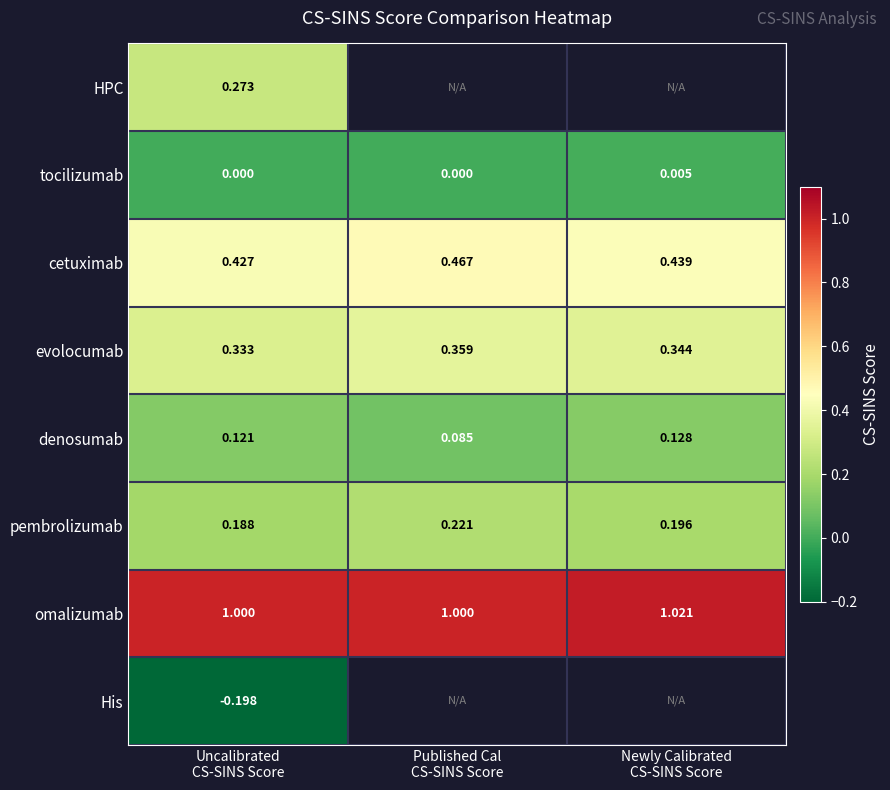

Rank the series at Uncalibrated
CS-SINS Score from highest to lowest value.

omalizumab, cetuximab, evolocumab, HPC, pembrolizumab, denosumab, tocilizumab, His